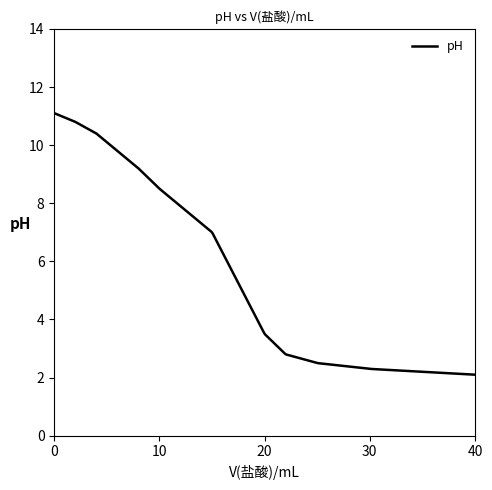

What is the minimum value shown in the chart?

2.1